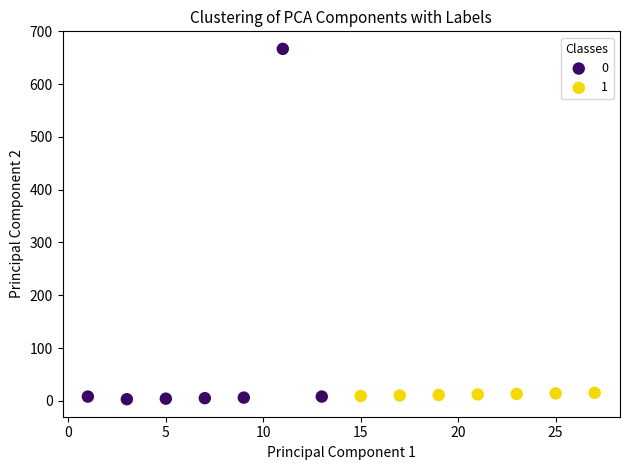

What are all the series names shown in the legend?

0, 1